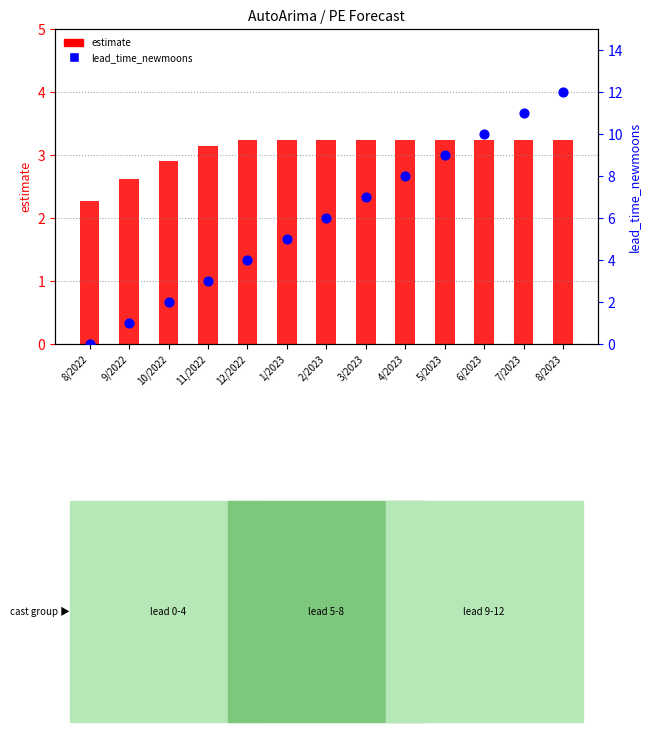

At how many categories does at least one series exceed 0?

13